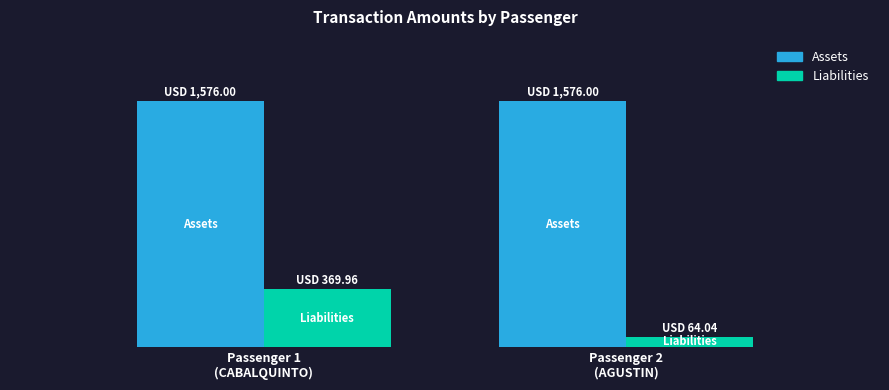

What are all the series names shown in the legend?

Assets, Liabilities